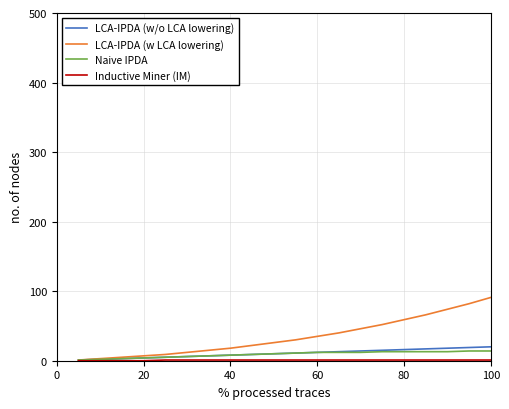

Which series has the largest total across all categories?

LCA-IPDA (w LCA lowering)